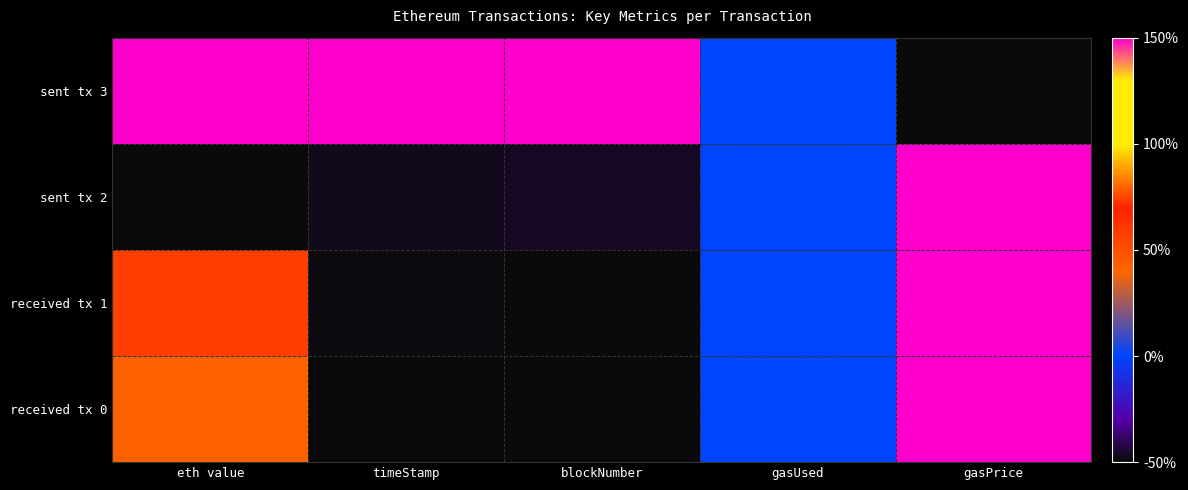

Reading left to right, extract all data points from this chart.

received tx 0: eth value=0.4	timeStamp=-0.5	blockNumber=-0.5	gasUsed=0.0	gasPrice=1.5
received tx 1: eth value=0.6	timeStamp=-0.5	blockNumber=-0.5	gasUsed=0.0	gasPrice=1.5
sent tx 2: eth value=-0.5	timeStamp=-0.5	blockNumber=-0.5	gasUsed=0.0	gasPrice=1.5
sent tx 3: eth value=1.5	timeStamp=1.5	blockNumber=1.5	gasUsed=0.0	gasPrice=-0.5